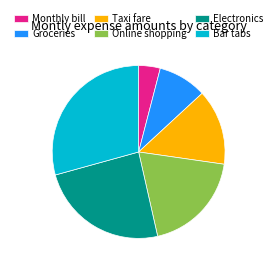

Which category has the smallest portion of the pie?

Monthly bill